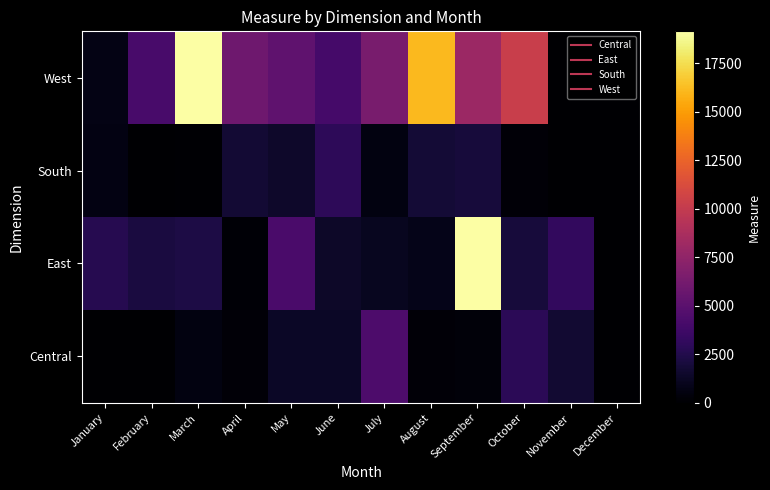

Reading left to right, extract all data points from this chart.

Central: January=0.0	February=0.0	March=544.9	April=253.4	May=1276.5	June=1345.4	July=4386.2	August=229.9	September=371.7	October=2857.9	November=1698.3	December=0.0
East: January=2635.7	February=2139.2	March=2312.9	April=156.7	May=4200.4	June=1369.6	July=1109.5	August=836.6	September=19088.8	October=2014.6	November=3159.8	December=0.0
South: January=669.4	February=0.0	March=103.5	April=1789.4	May=1492.9	June=2942.8	July=581.1	August=1826.3	September=1978.8	October=291.0	November=0.0	December=0.0
West: January=745.4	February=4170.2	March=19146.5	April=5915.4	May=5164.0	June=3988.3	July=6375.9	August=16110.0	September=8045.2	October=10294.2	November=0.0	December=0.0